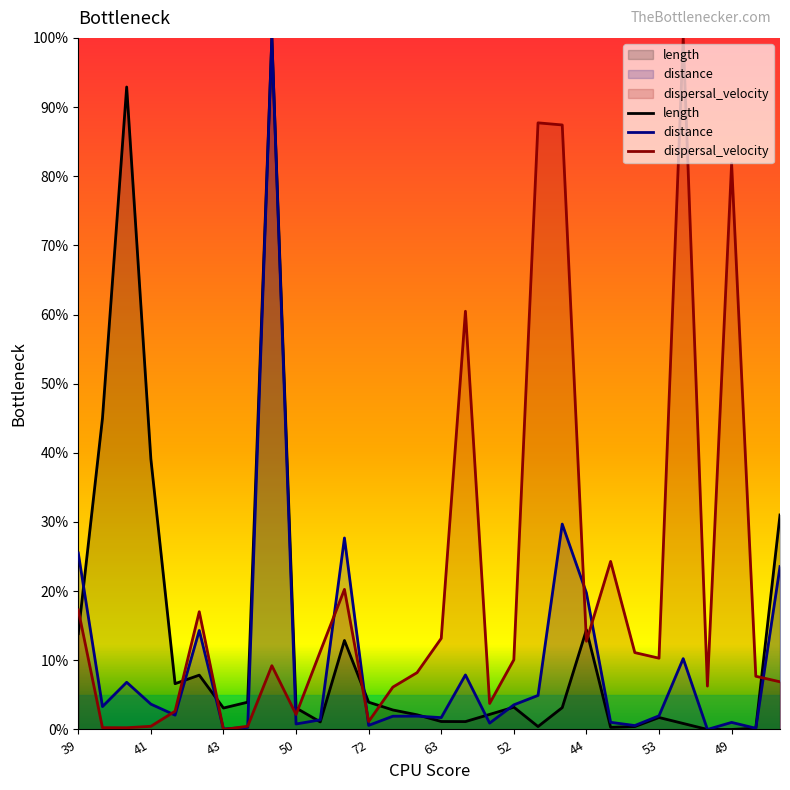

What is the maximum value shown in the chart?

100.0